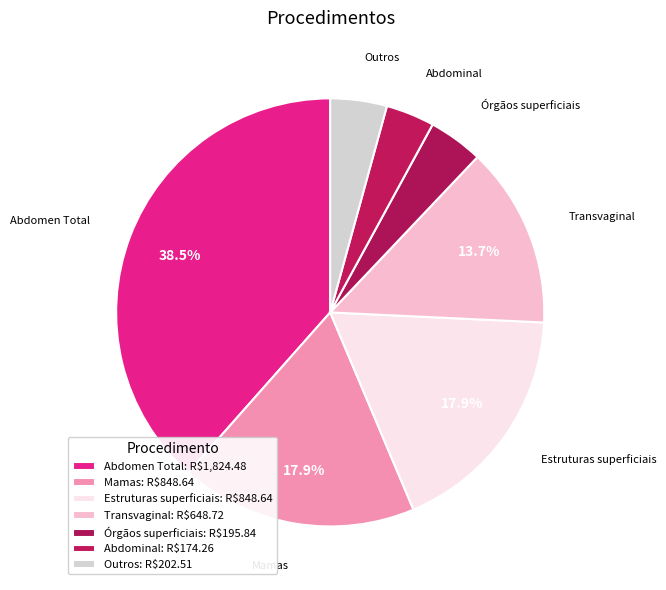

Is there any slice that represents more than half of the pie?

No